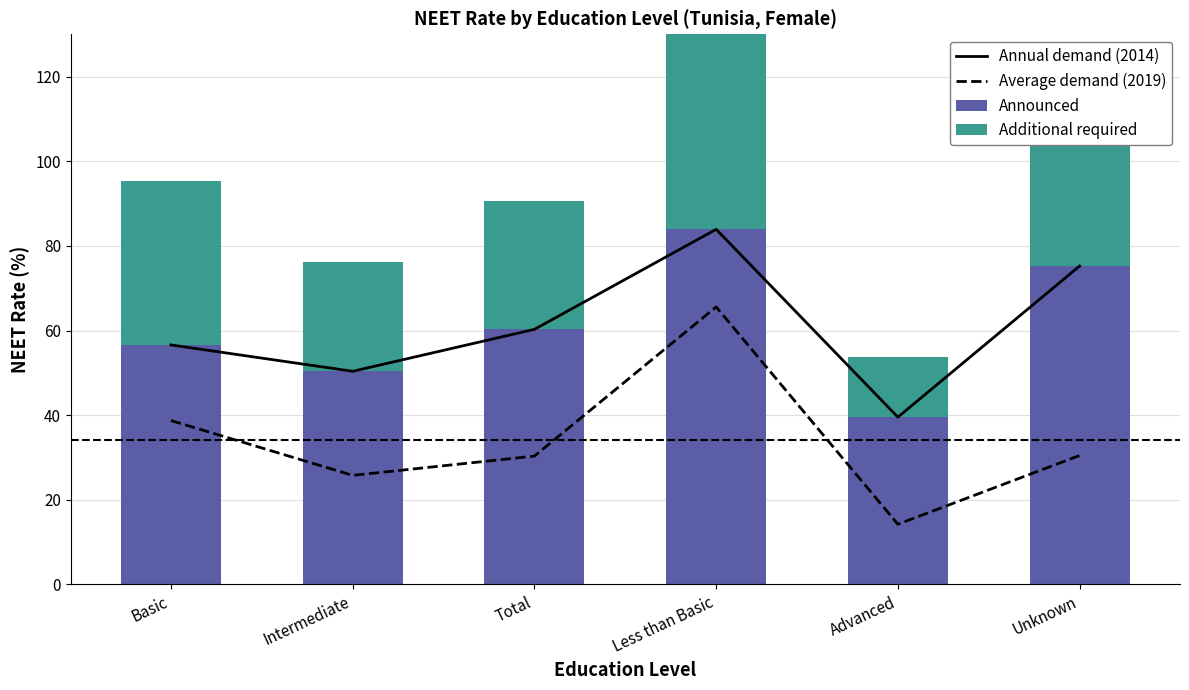

What is the sum of all Announced values?

365.9